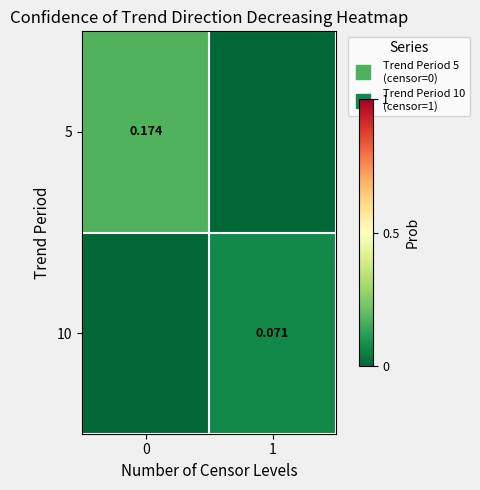

What is the difference between the highest and lowest values at 1?

0.1